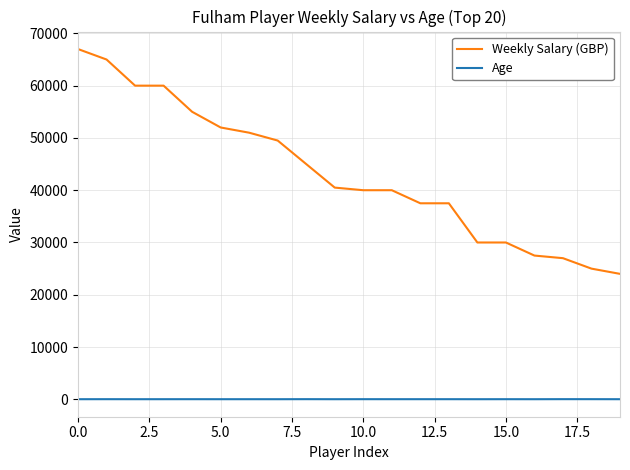

Which series has the largest total across all categories?

Weekly Salary (GBP)